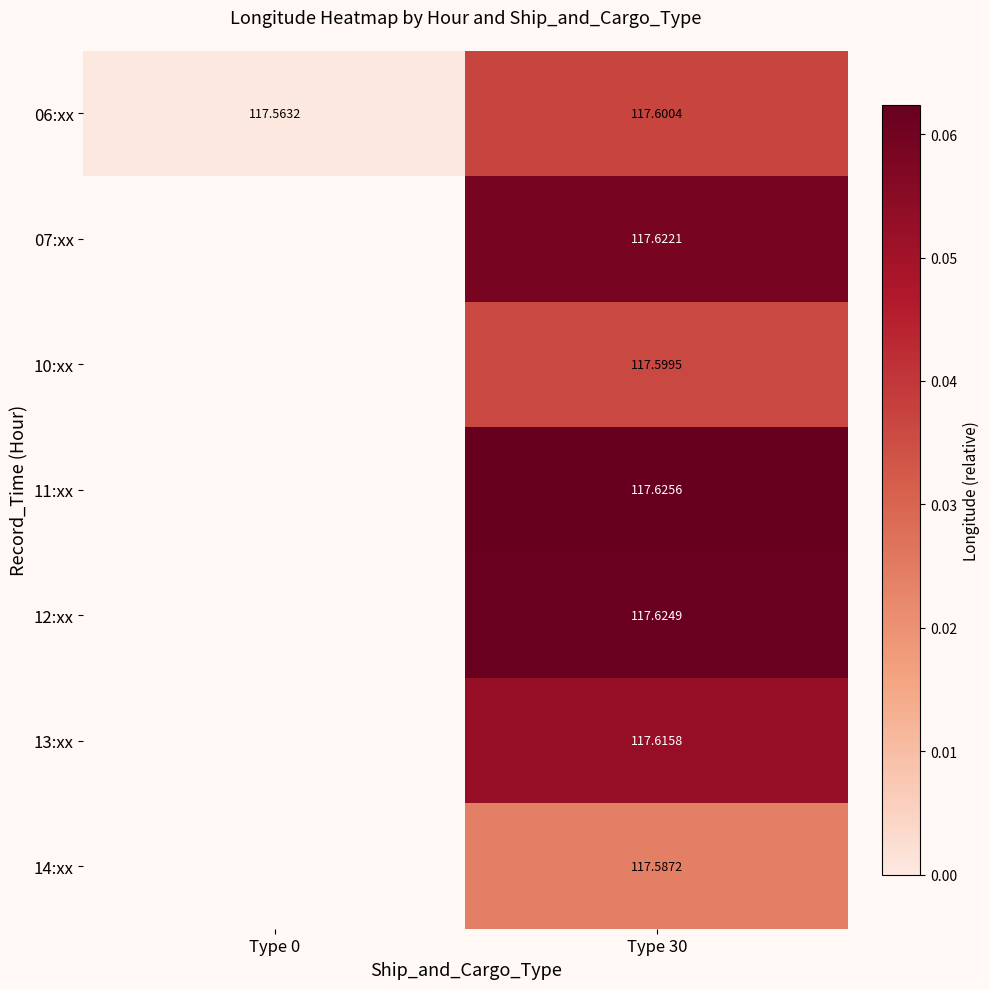

At how many categories does at least one series exceed 0?

1